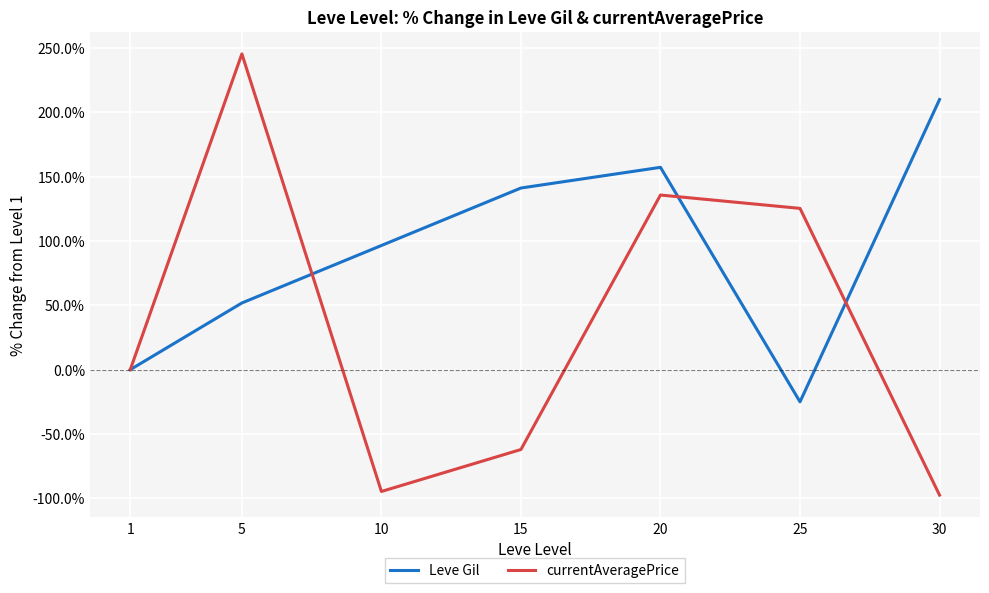

Where is the first local maximum for Leve Gil?

20